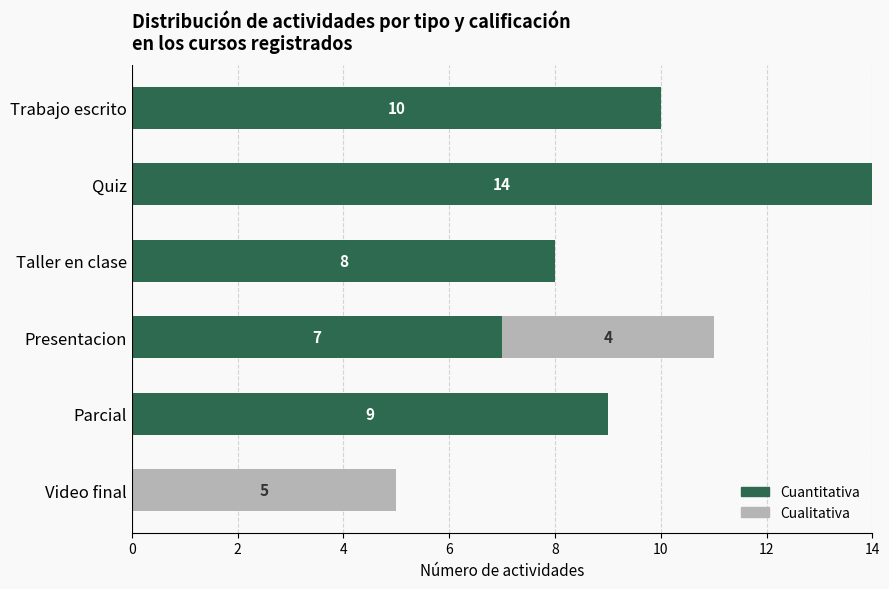

What is the sum of all Cuantitativa values?

48